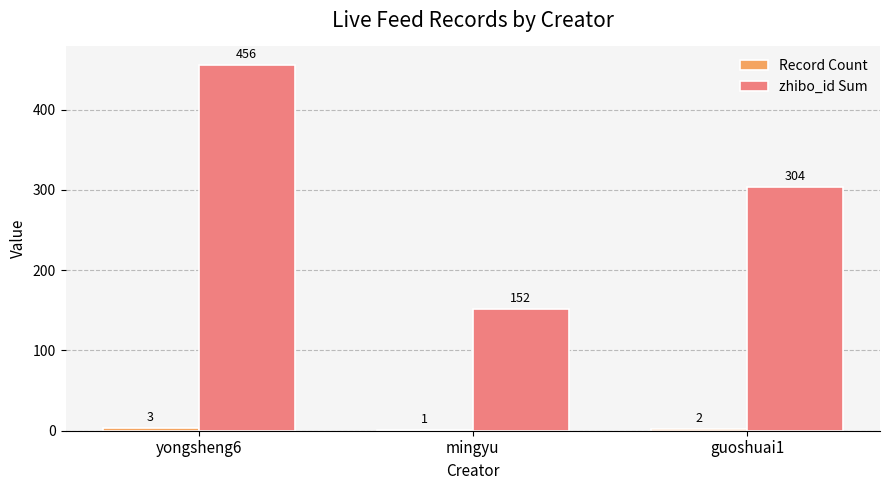

Where is zhibo_id Sum nearest to the value 304?

guoshuai1